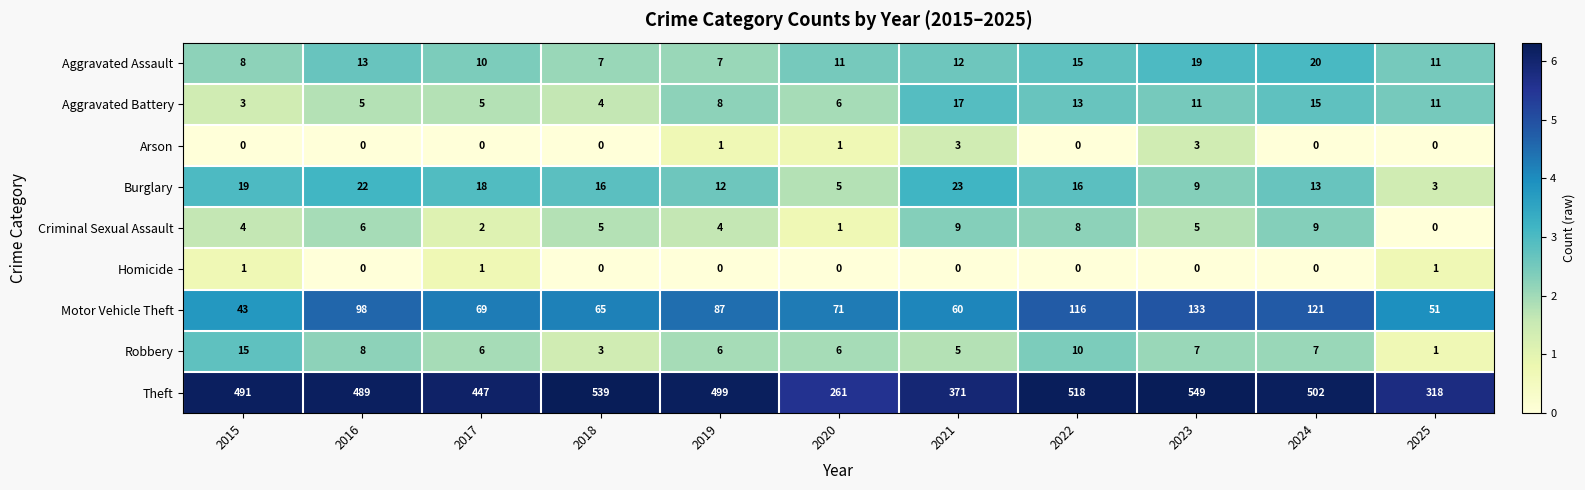

True or false: Robbery has a value of 10 at 2022.

True